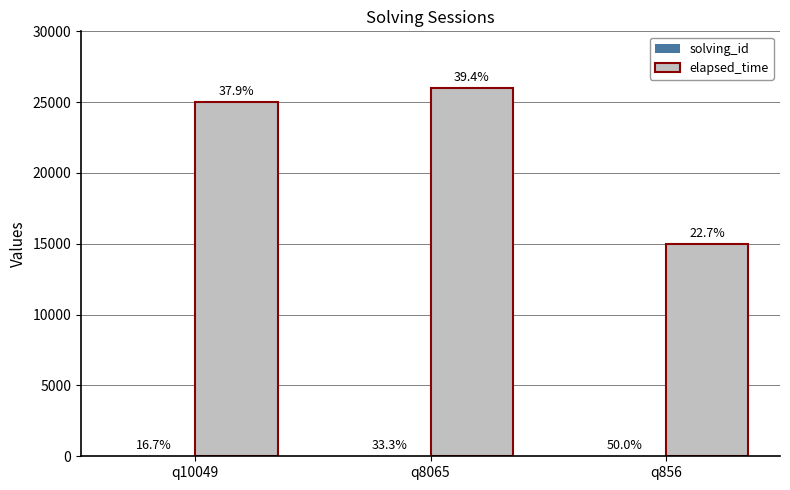

Where is solving_id nearest to the value 2?

q8065